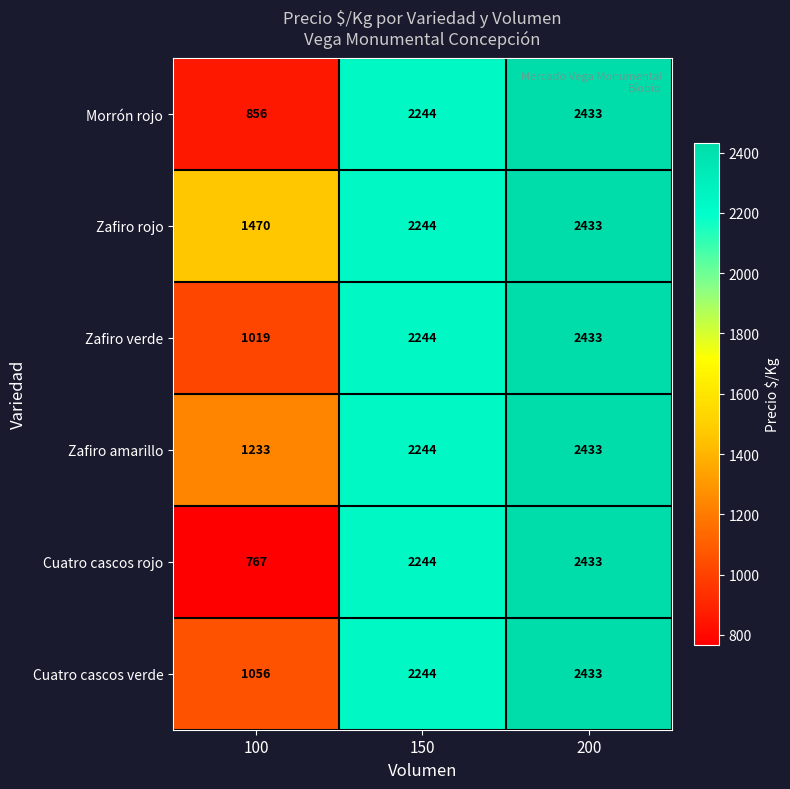

Which series changed the most between 100 and 200?

Cuatro cascos rojo